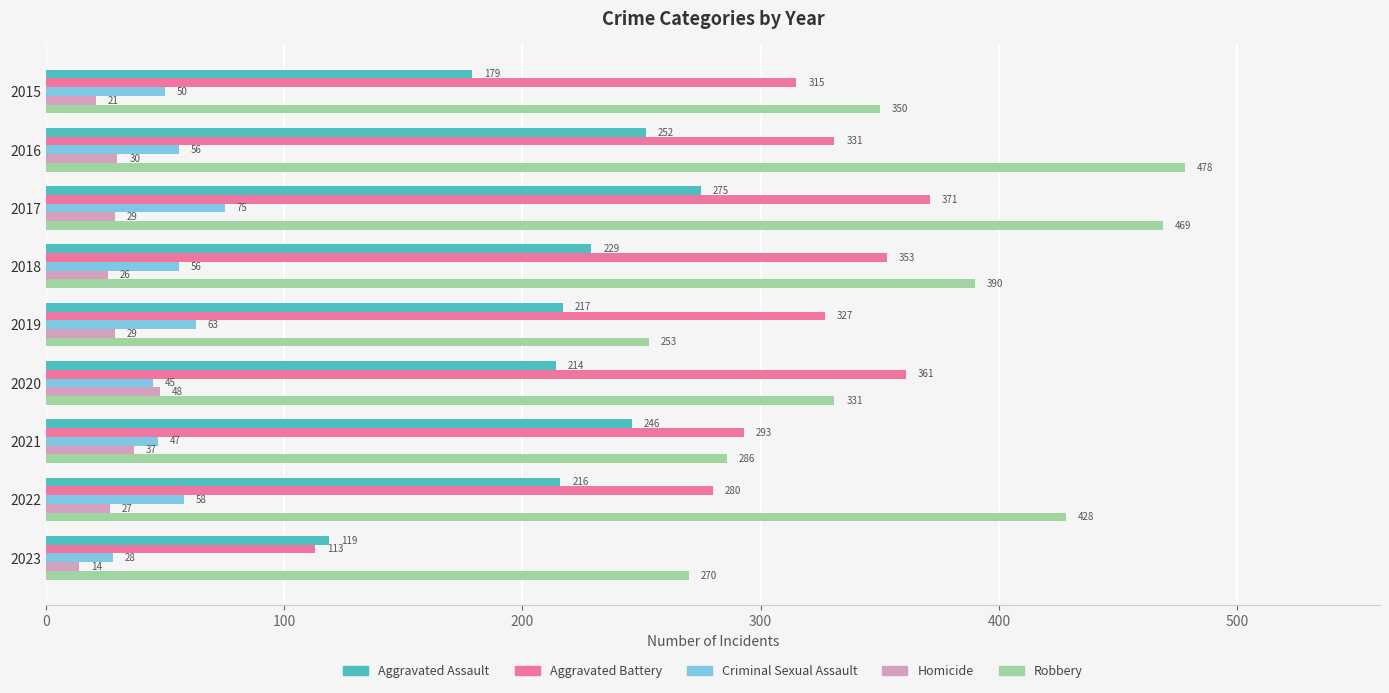

At 2017, list the series in order from largest to smallest.

Robbery, Aggravated Battery, Aggravated Assault, Criminal Sexual Assault, Homicide